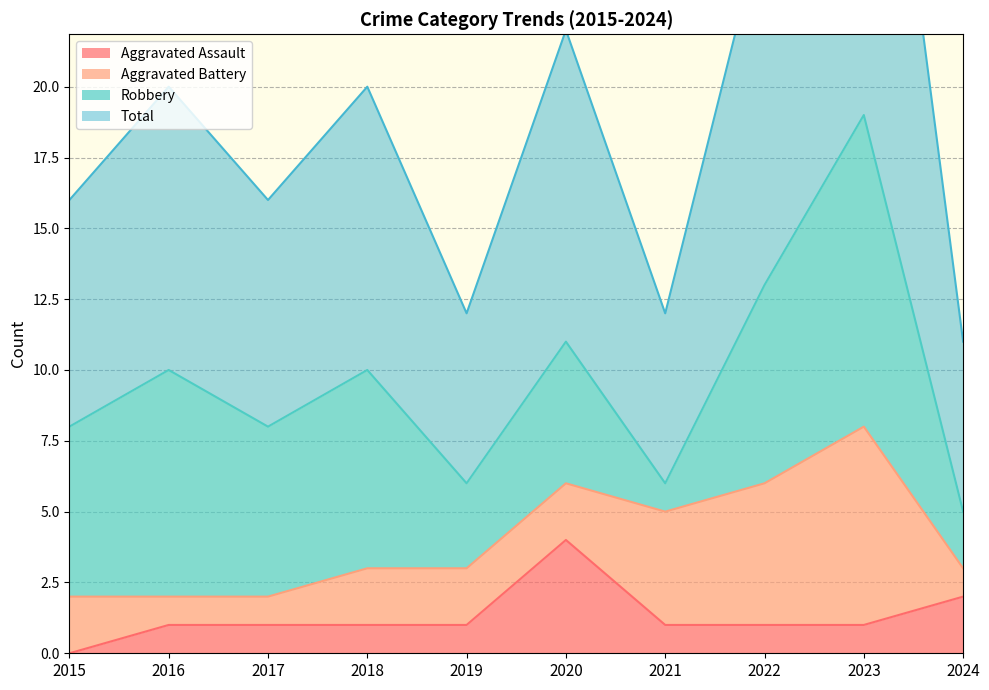

Does the chart display data point markers on the line(s)?

No